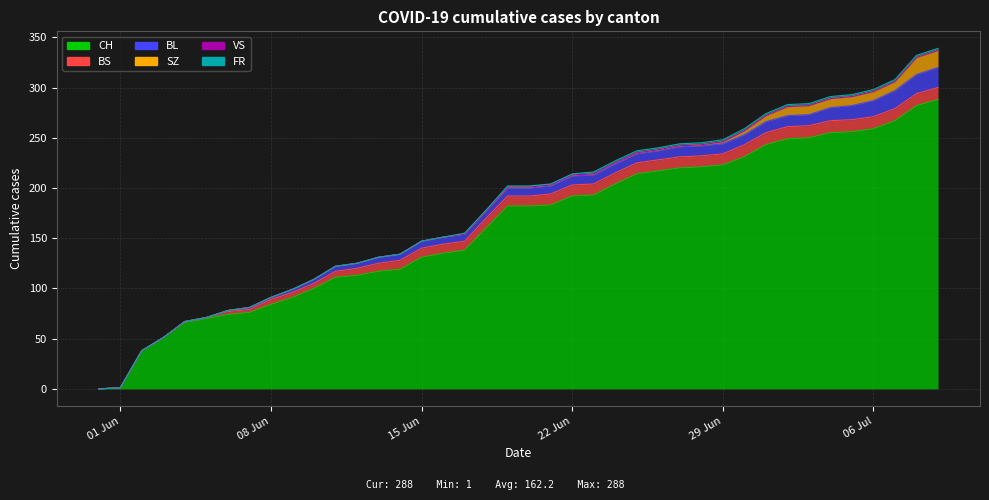

True or false: FR and SZ intersect in this chart.

False